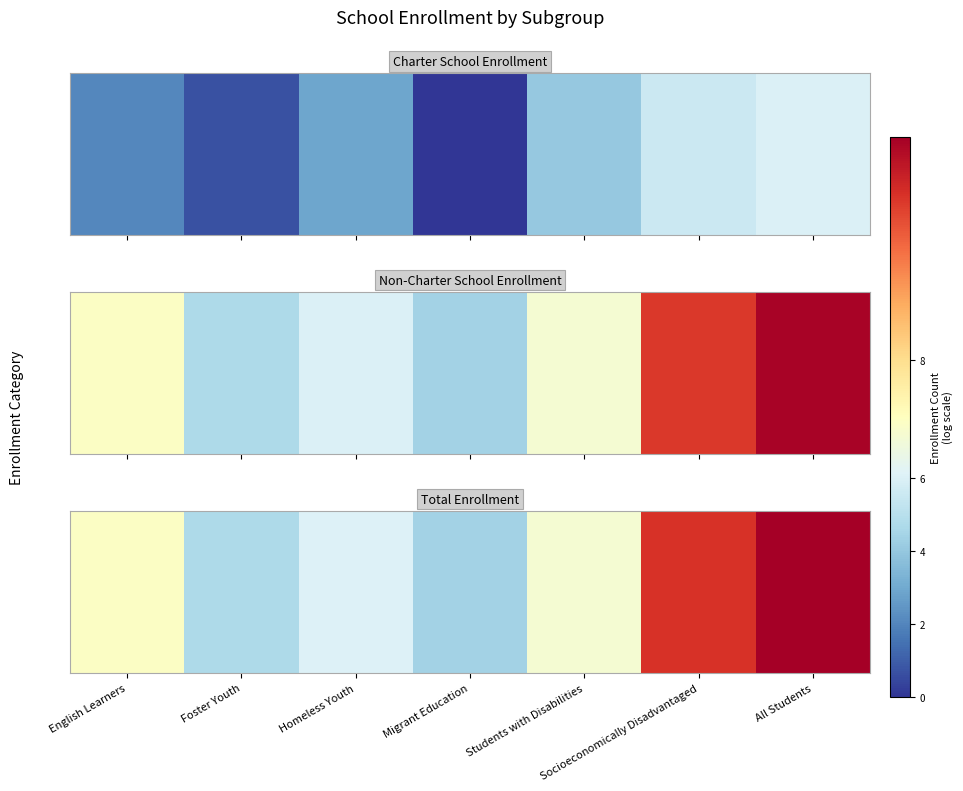

Where does the data first go above 7?

English Learners